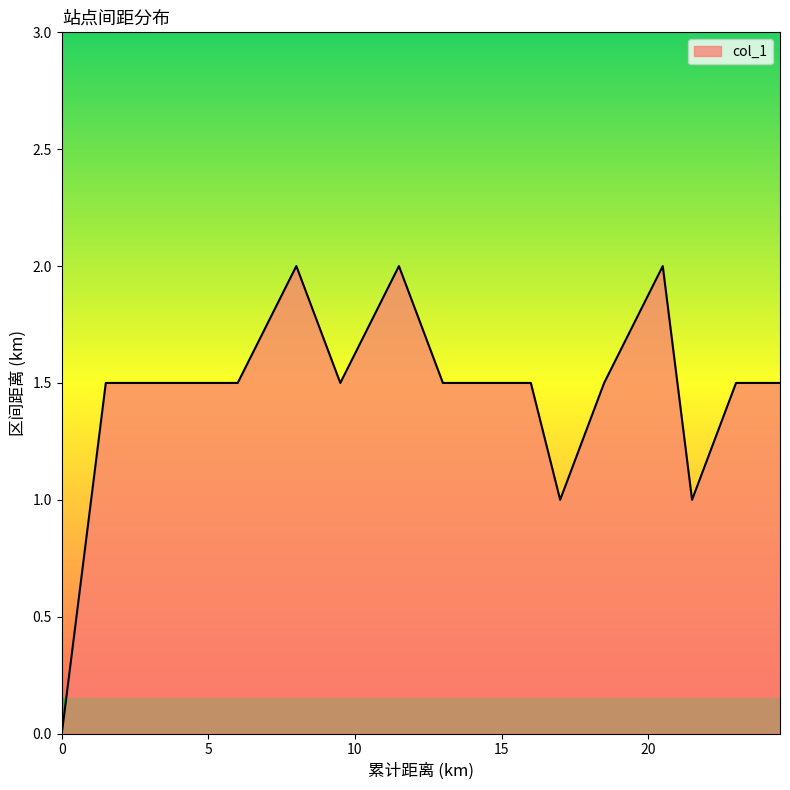

What is the greatest value displayed?

2.0